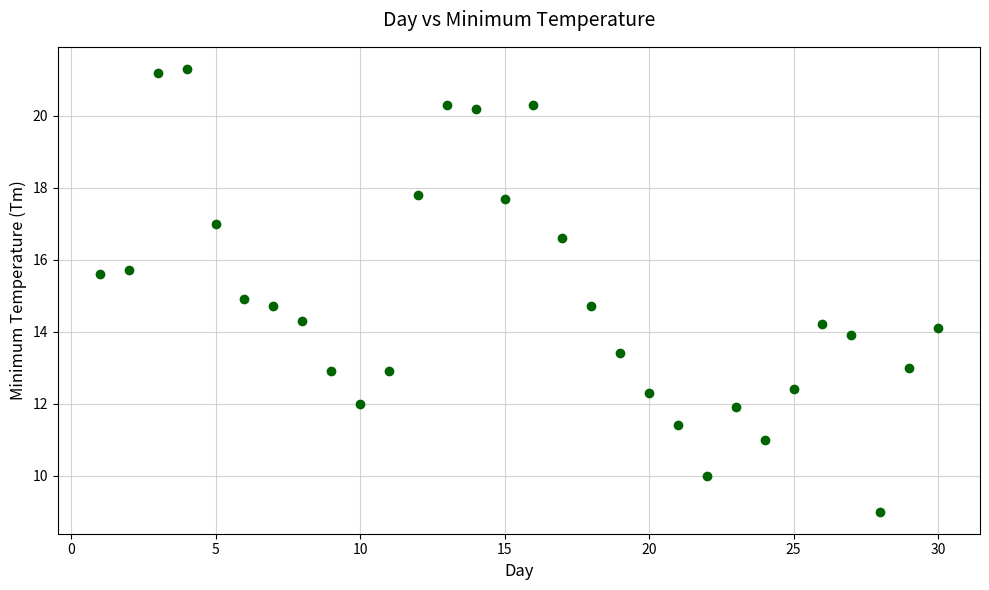

What is the range of X values (max minus min)?

29.0